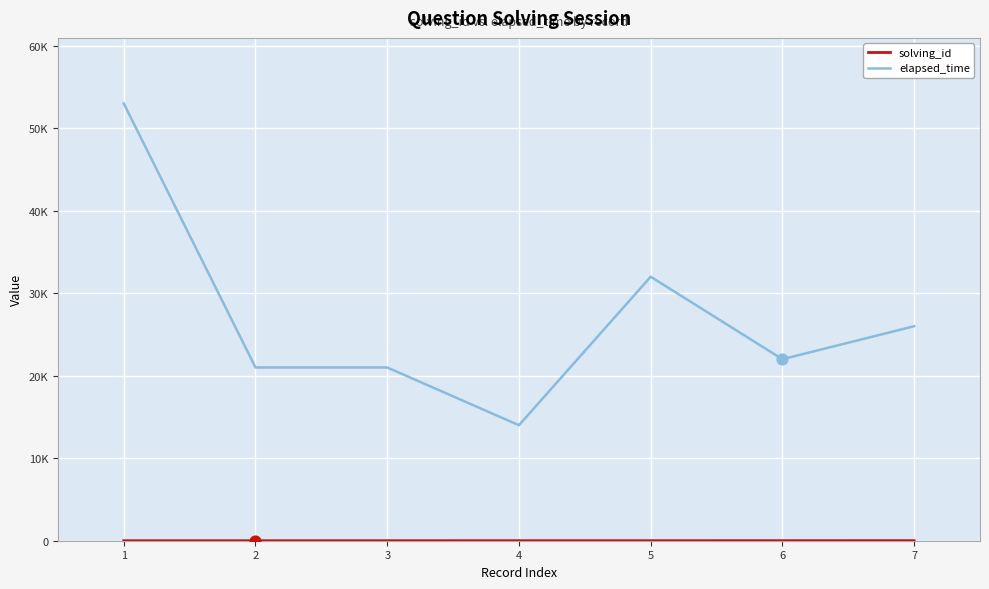

At how many categories does at least one series exceed 2281?

7